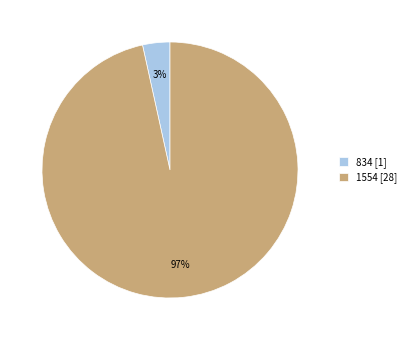

How many slices are in this pie chart?

2